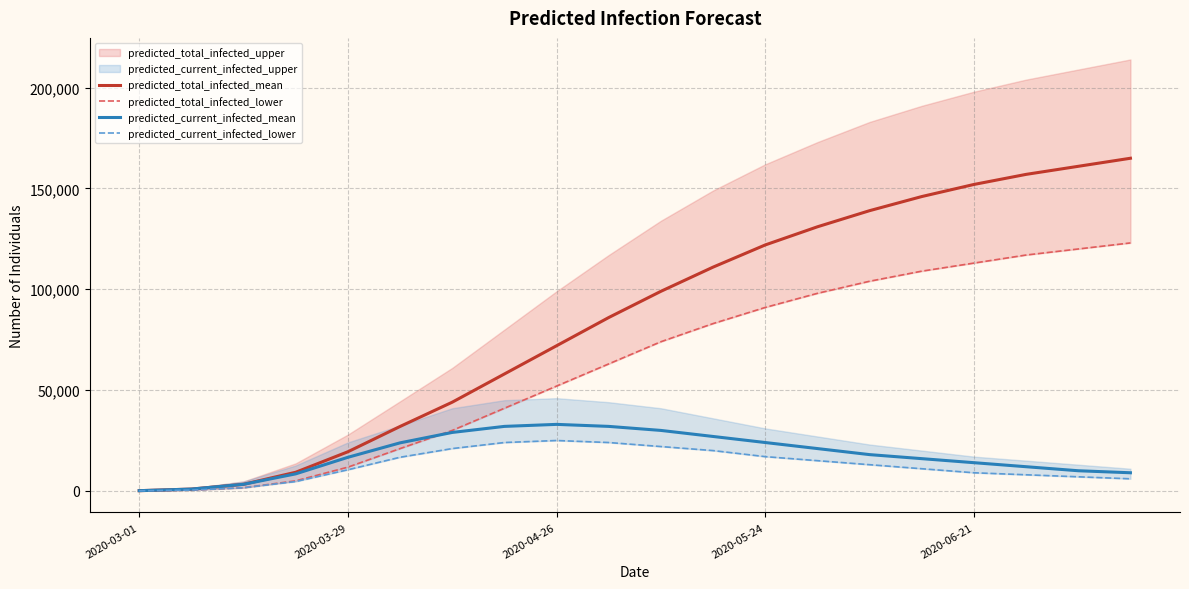

What is the highest value of the predicted_current_infected_lower series?

25000